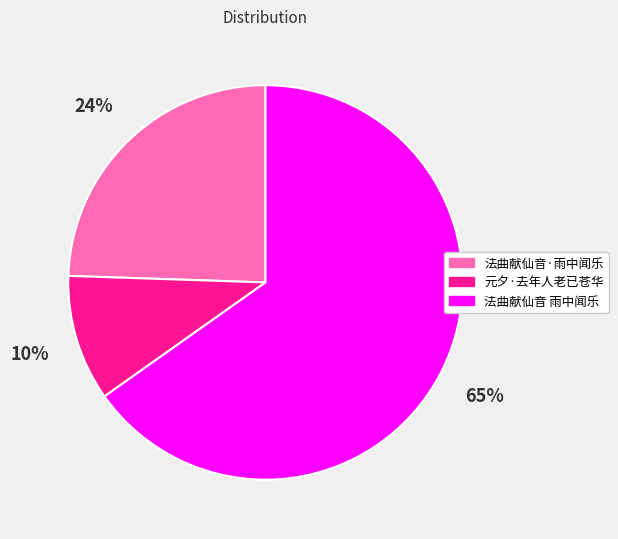

To the nearest percent, what is the average slice percentage?

33%